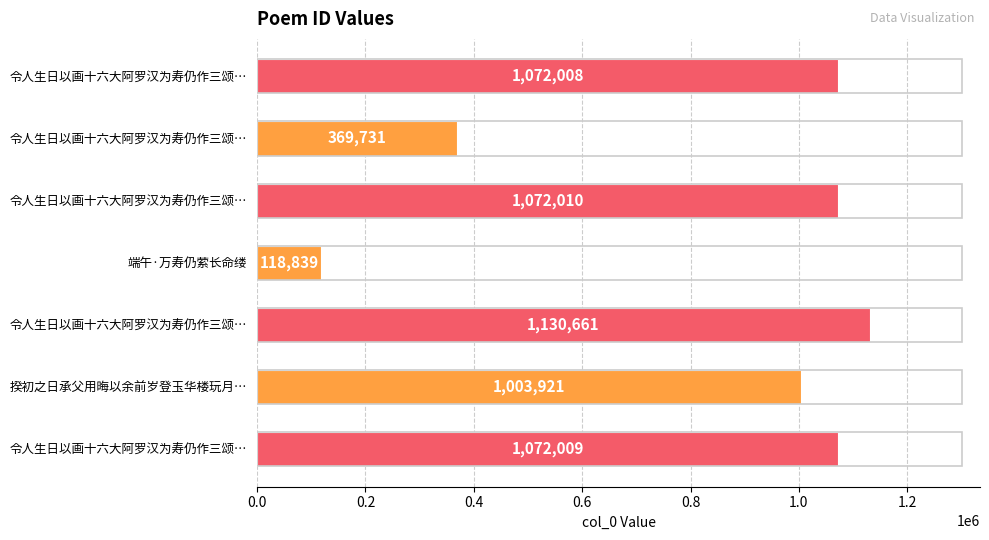

Are the bars horizontal?

Yes